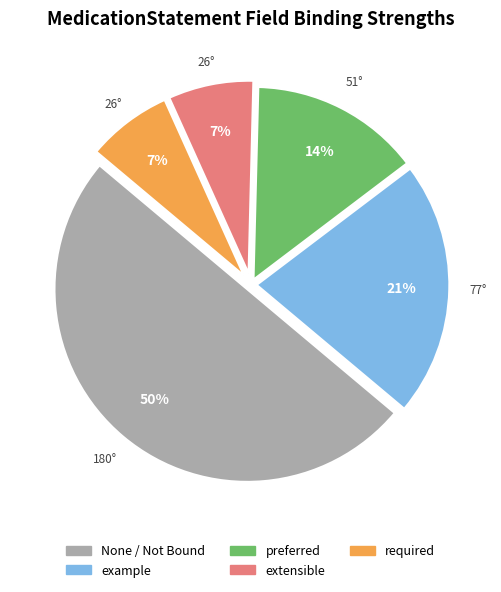

To the nearest percent, what is the difference between the largest and smallest slice percentages?

43%